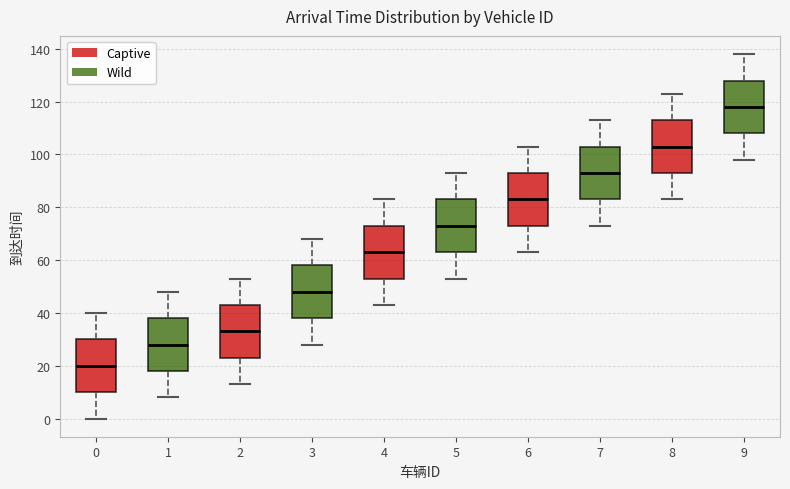

Reading left to right, read every box against the y-axis: the position of its median line, the range the box covers, and the ends of its whiskers. The values are not printed on the chart, so give them approximately, as read against the axis.

0: median 20, box 10 to 30, whiskers 0 to 40
1: median 28, box 18 to 38, whiskers 8 to 48
2: median 34, box 24 to 44, whiskers 14 to 54
3: median 48, box 38 to 58, whiskers 28 to 68
4: median 64, box 54 to 74, whiskers 44 to 84
5: median 74, box 64 to 84, whiskers 54 to 94
6: median 84, box 74 to 94, whiskers 64 to 104
7: median 94, box 84 to 104, whiskers 74 to 114
8: median 104, box 94 to 114, whiskers 84 to 124
9: median 118, box 108 to 128, whiskers 98 to 138